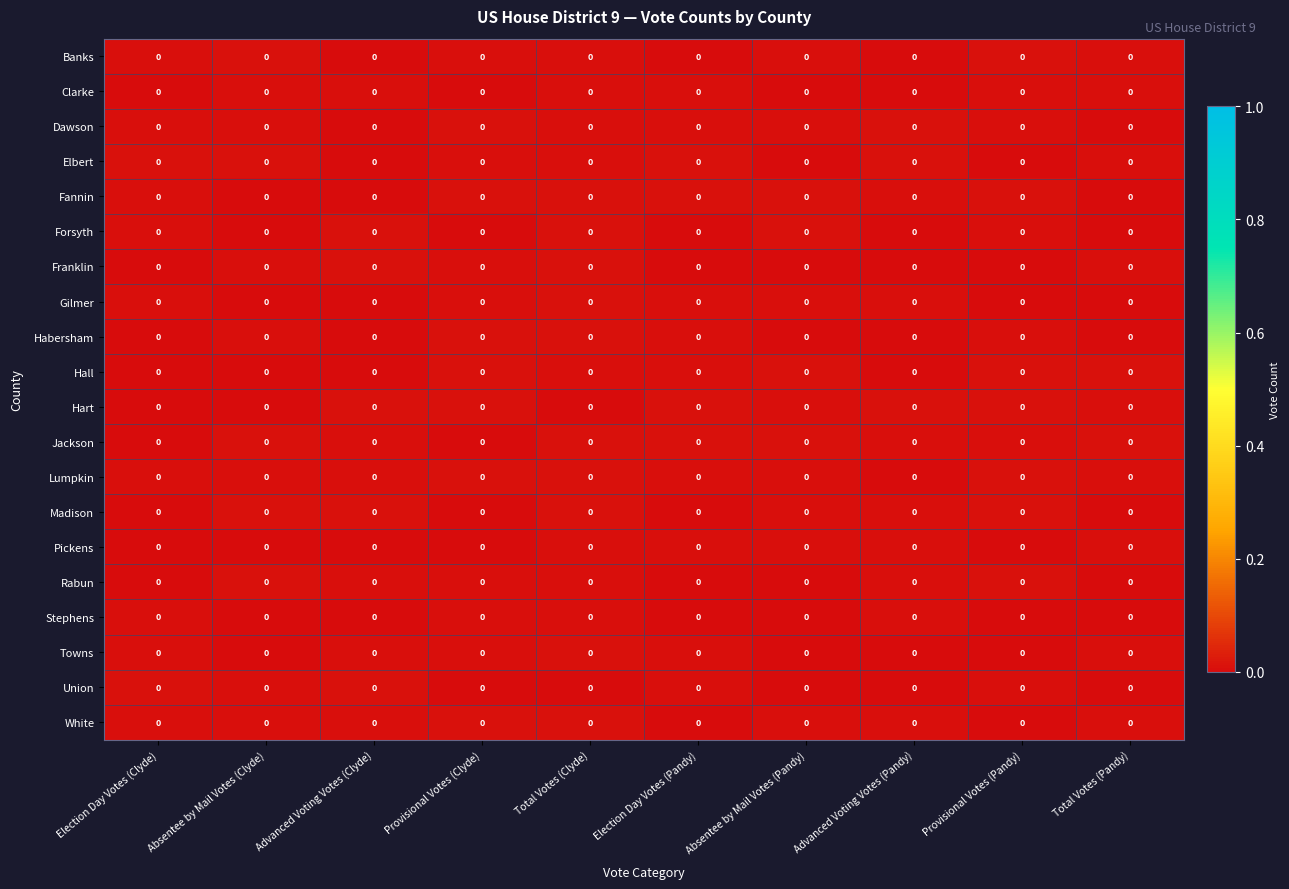

Between Total Votes (Pandy) and Advanced Voting Votes (Pandy), which is larger?

Total Votes (Pandy)